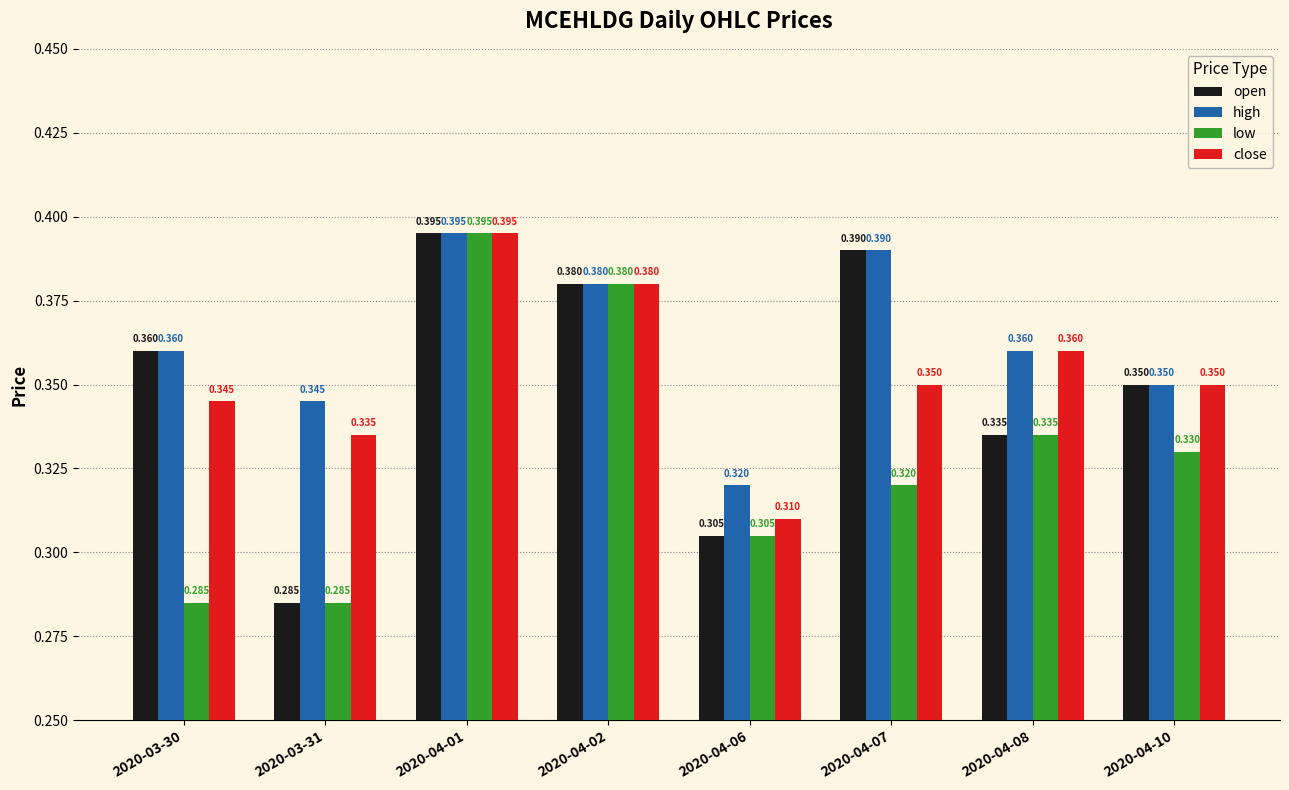

Is the value of low at 2020-03-30 greater than the value of close at 2020-04-06?

No